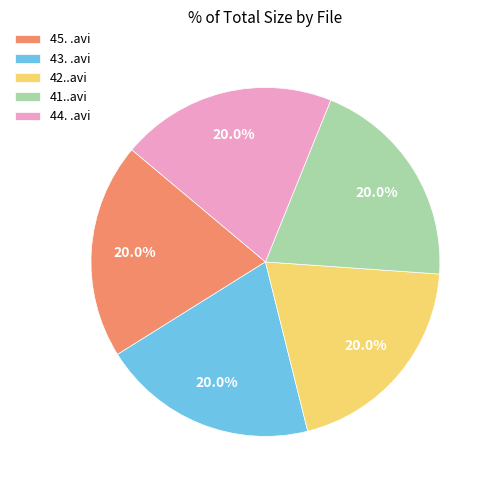

Is 45. .avi the majority of the pie?

No